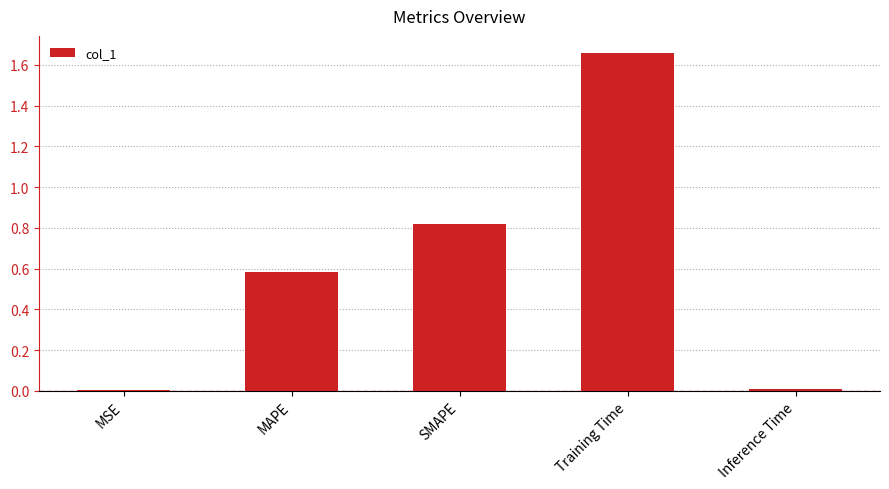

Which label corresponds to the largest value in the chart?

Training Time